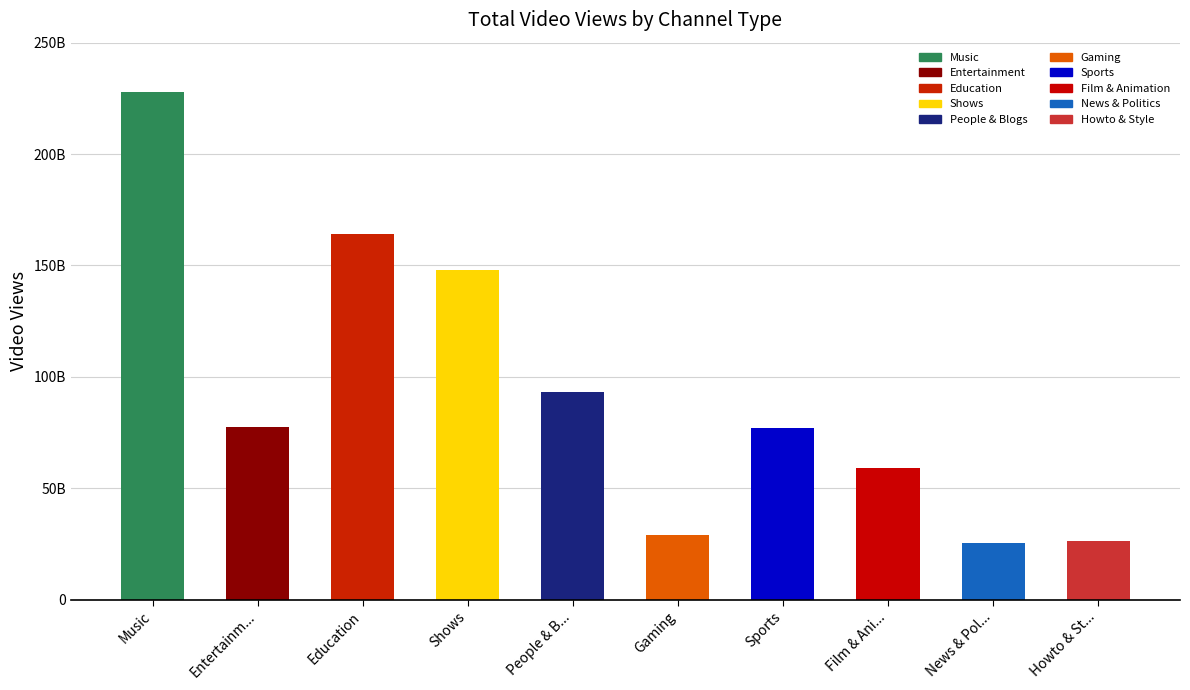

List the labels in order of value, largest first.

Music, Education, Shows, People & B..., Entertainm..., Sports, Film & Ani..., Gaming, Howto & St..., News & Pol...